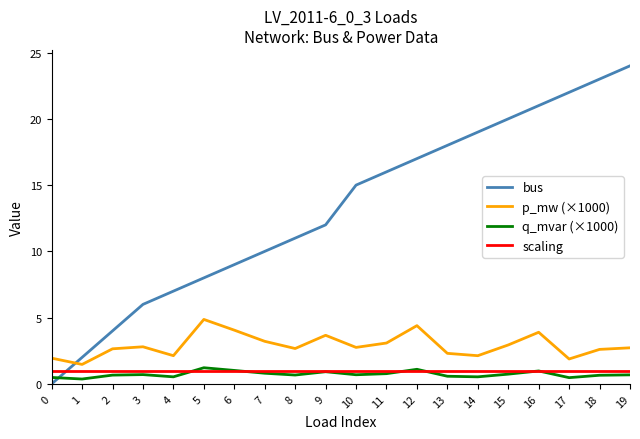

True or false: p_mw (×1000) has more than 1 interior local peaks.

True